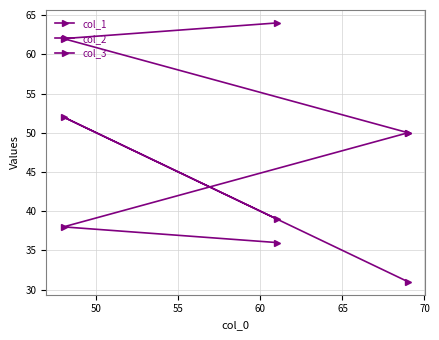

Where does the col_2 series first go above 38?

55